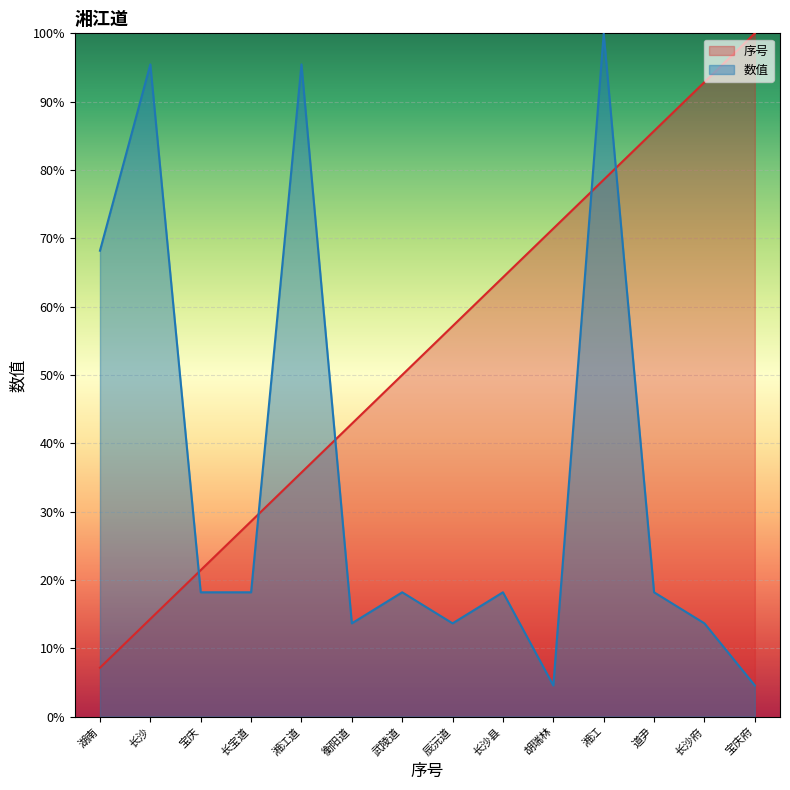

What is the label of the 7th point from the left?

武陵道